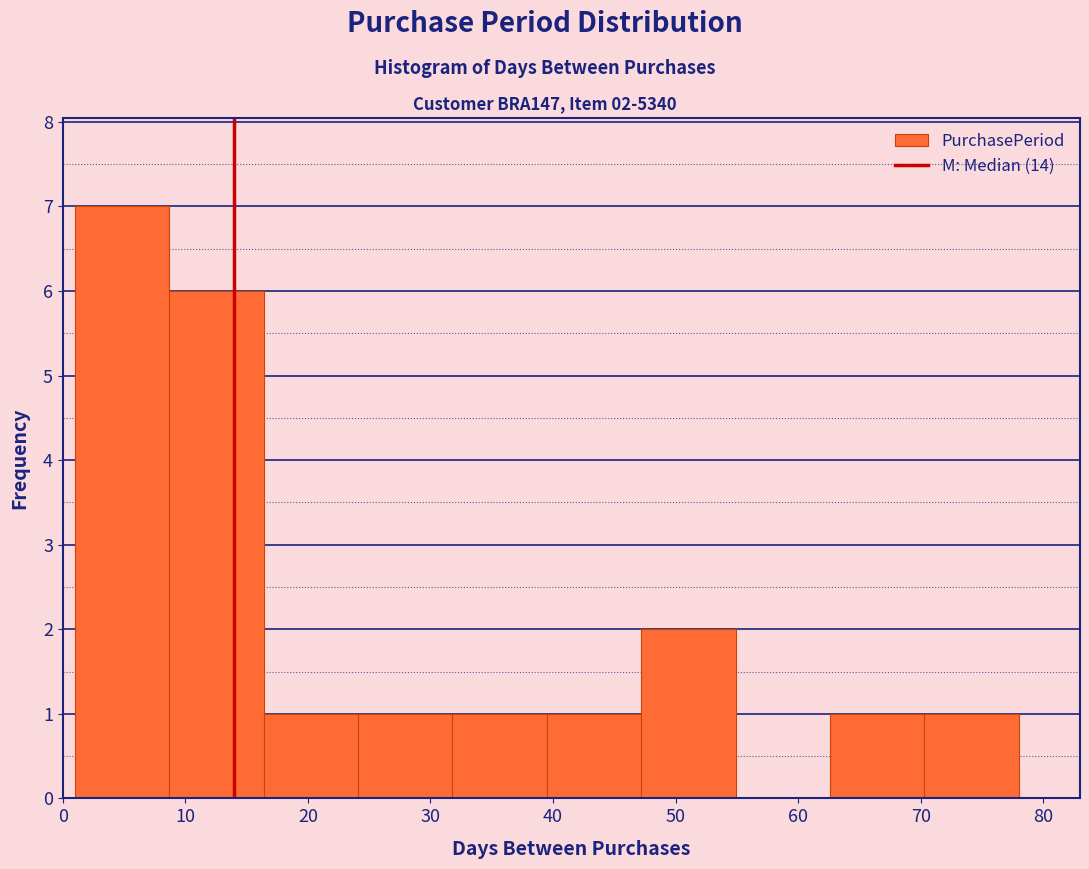

Over which range of the x-axis is the bar tallest?

1.0 to 8.7